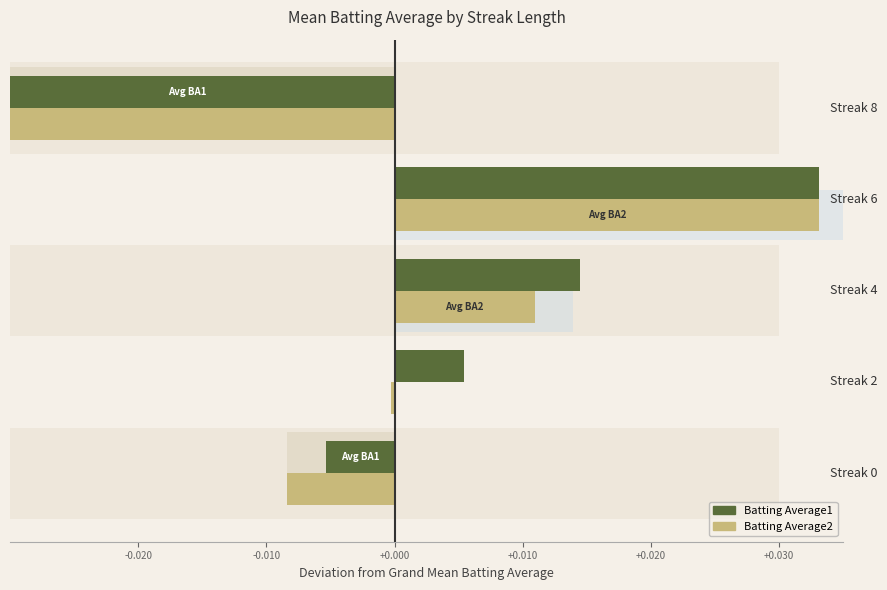

How many positive values does the Batting Average1 series have?

3